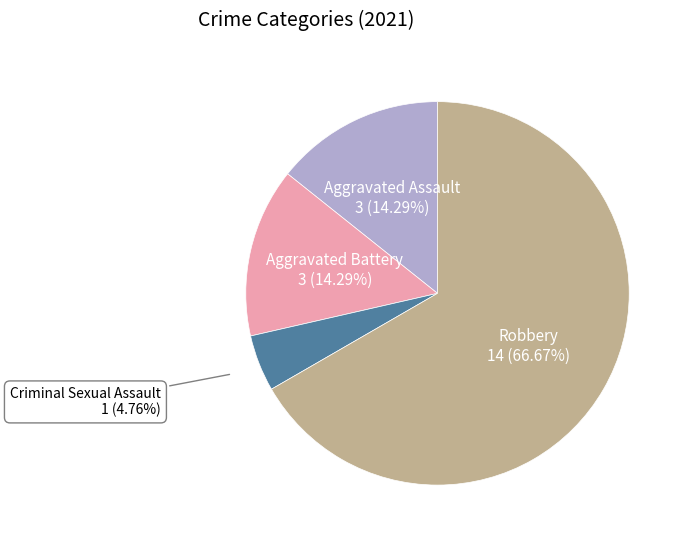

Which slice is the smallest?

Criminal Sexual Assault